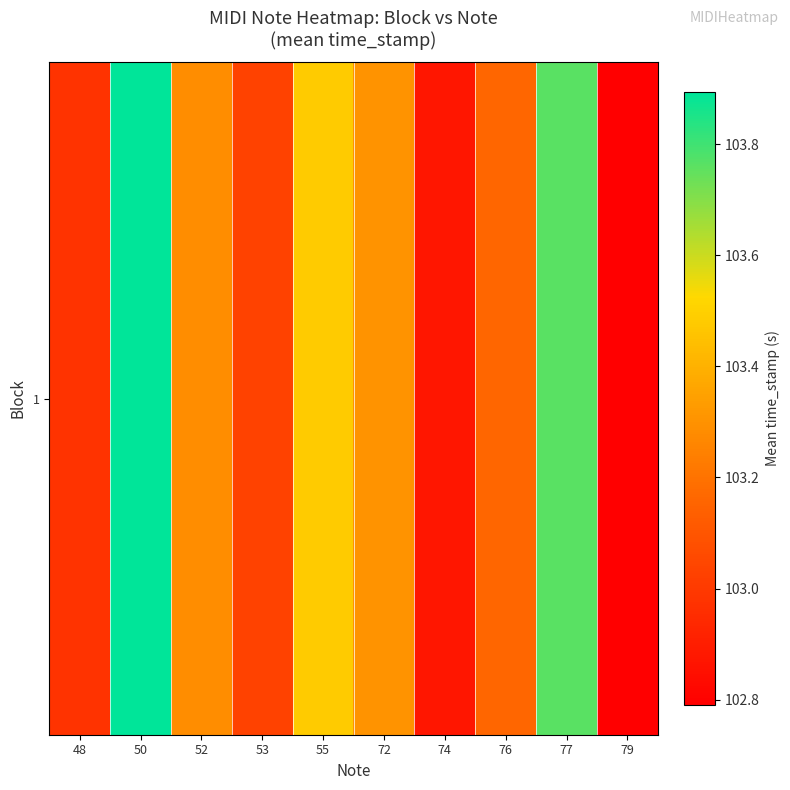

Between 55 and 48, which is larger?

55